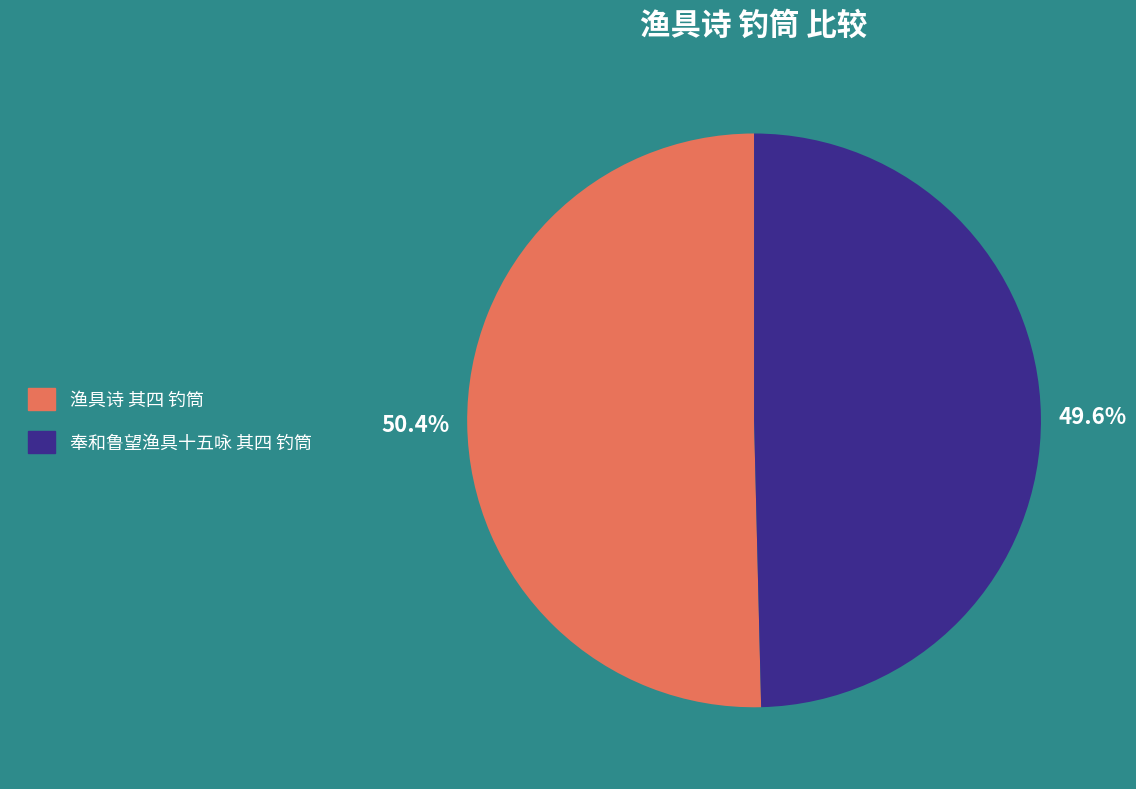

To the nearest percent, what is the difference between the largest and smallest slice percentages?

1%